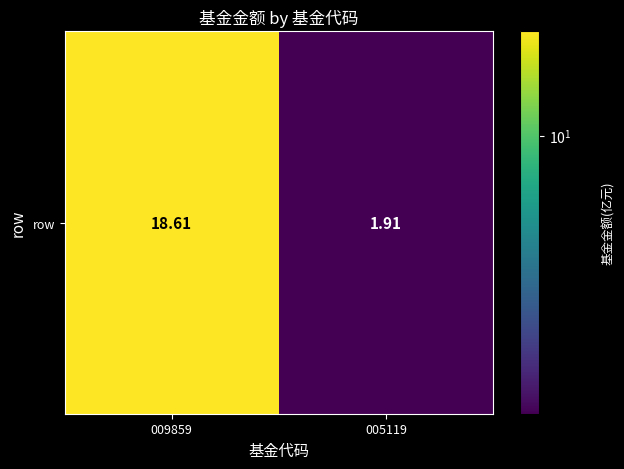

Which category has the lowest value across all series?

005119